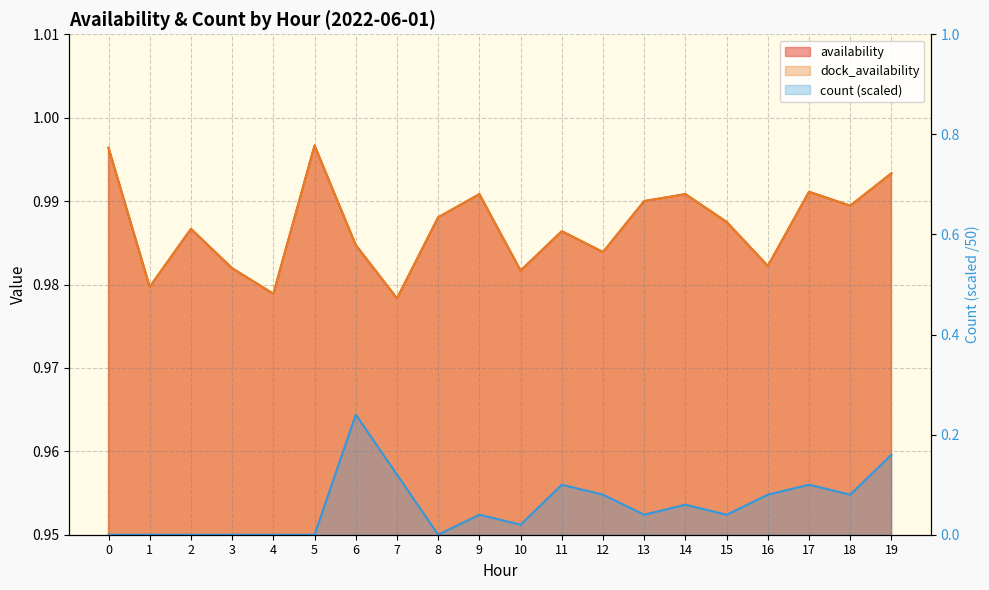

What is the greatest value displayed?

1.0